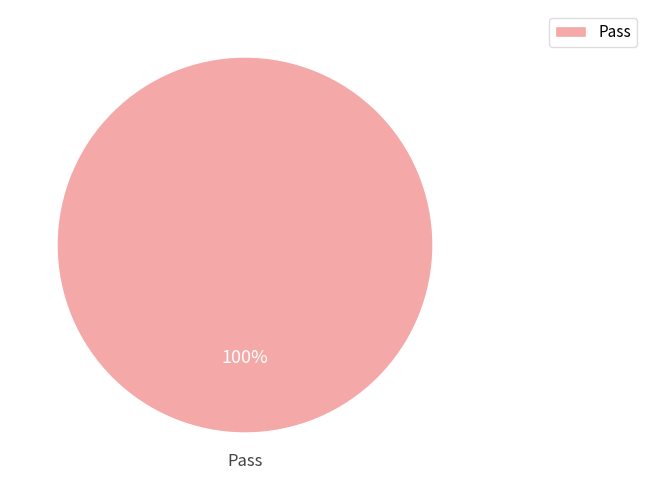

Rank the categories by value from lowest to highest.

Pass